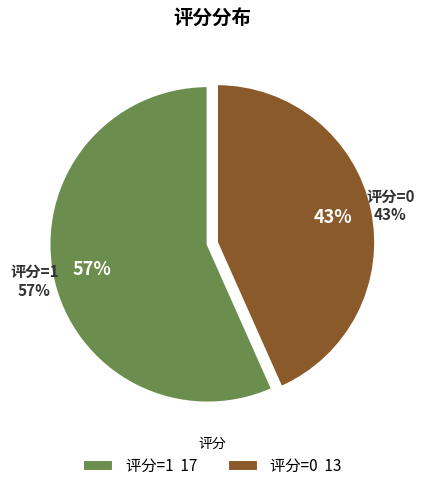

Between 评分=1 and 评分=0, which is larger?

评分=1